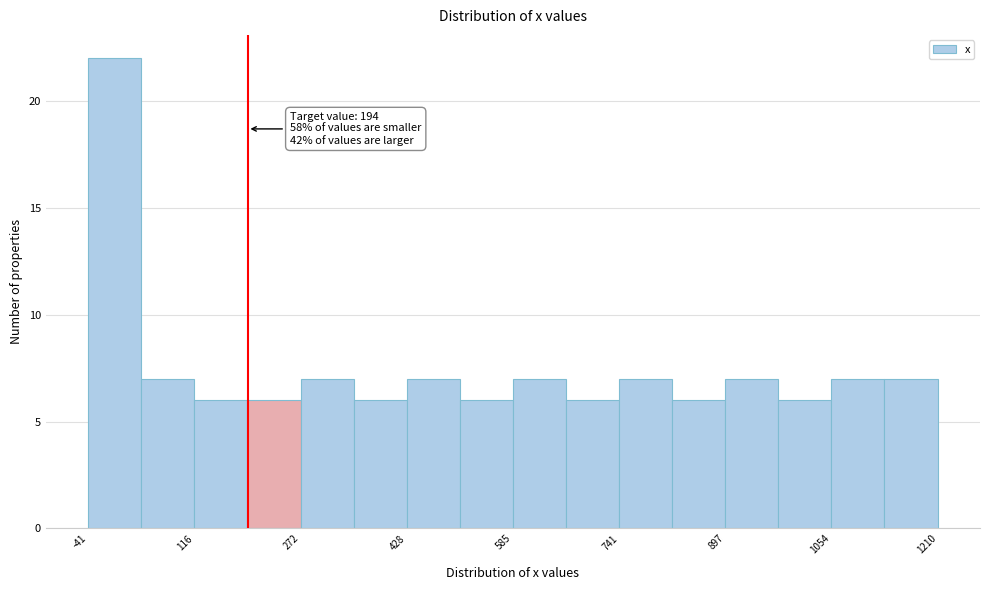

Around what value on the x-axis is the tallest bar? Give the approximate position of its centre, as read against the axis.

0